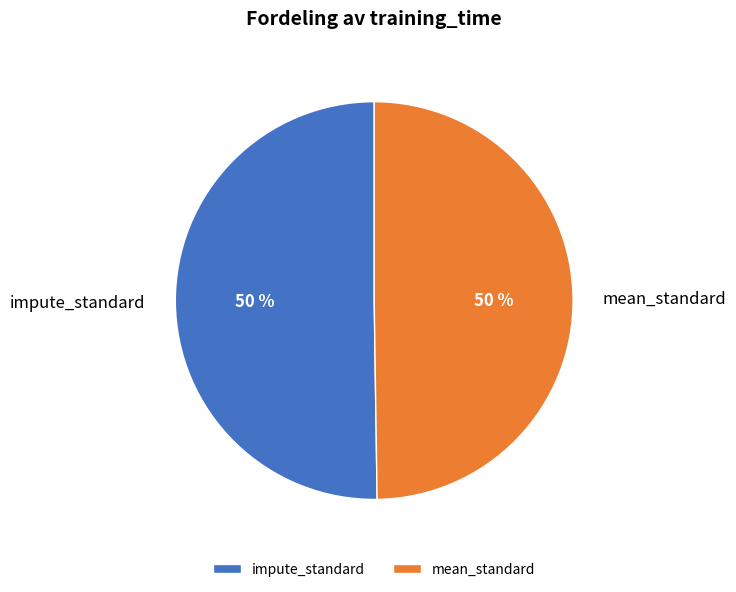

Is it true that impute_standard is 41% of the pie?

False